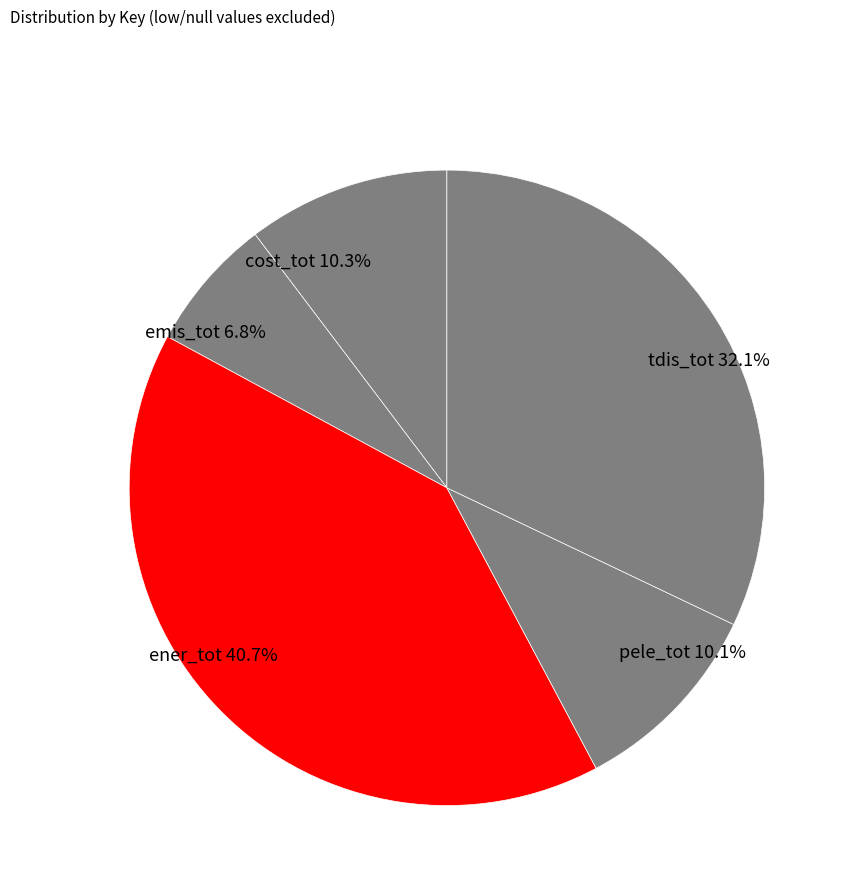

The ener_tot slice represents 41% of the pie. True or false?

True